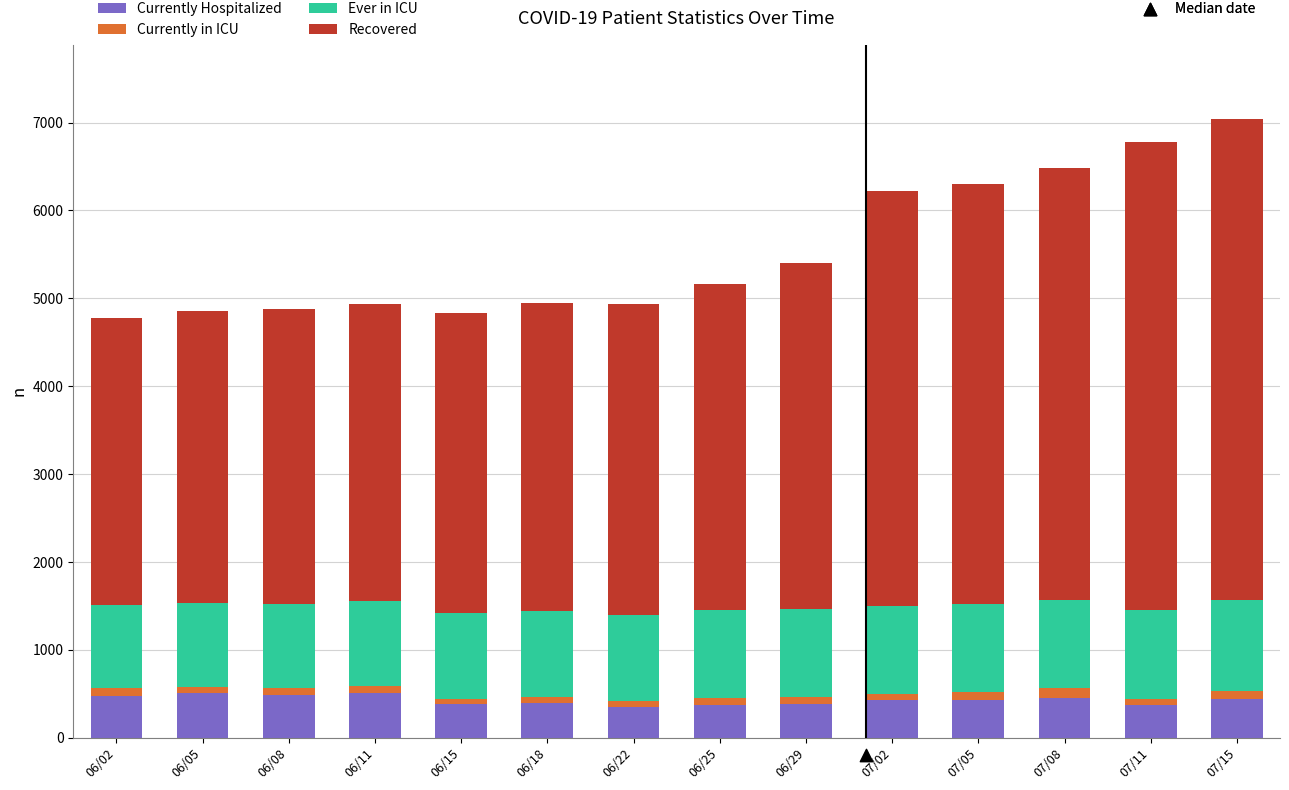

At how many categories does at least one series exceed 2034?

14